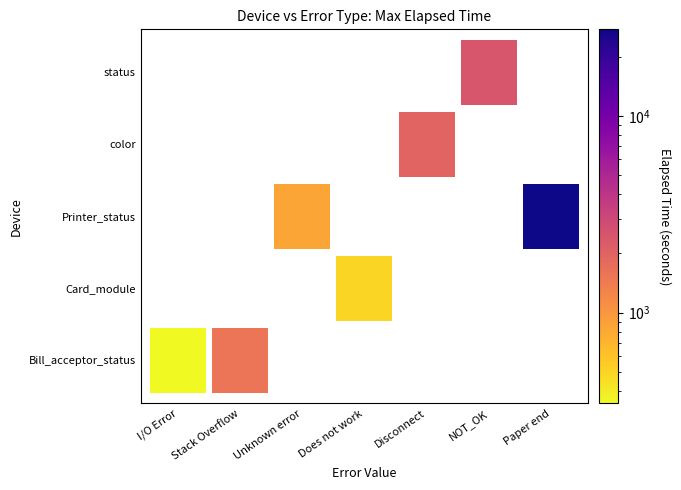

Rank the series by their maximum value, from lowest to highest.

Card_module, Bill_acceptor_status, color, status, Printer_status